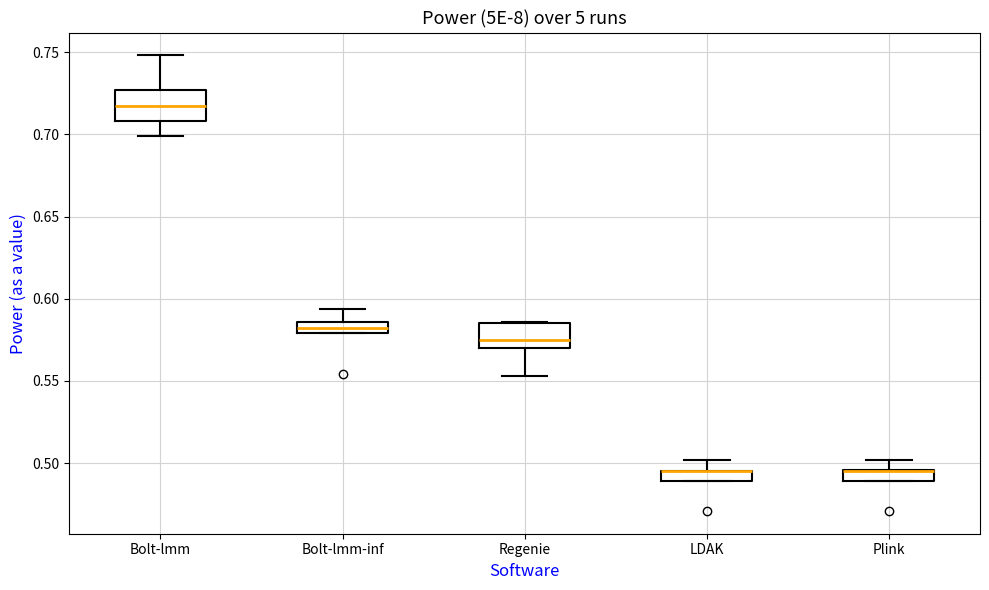

Where is the upper edge of the box for Bolt-lmm-inf on the y-axis? The values are not printed on the chart, so give them approximately, as read against the axis.

0.585